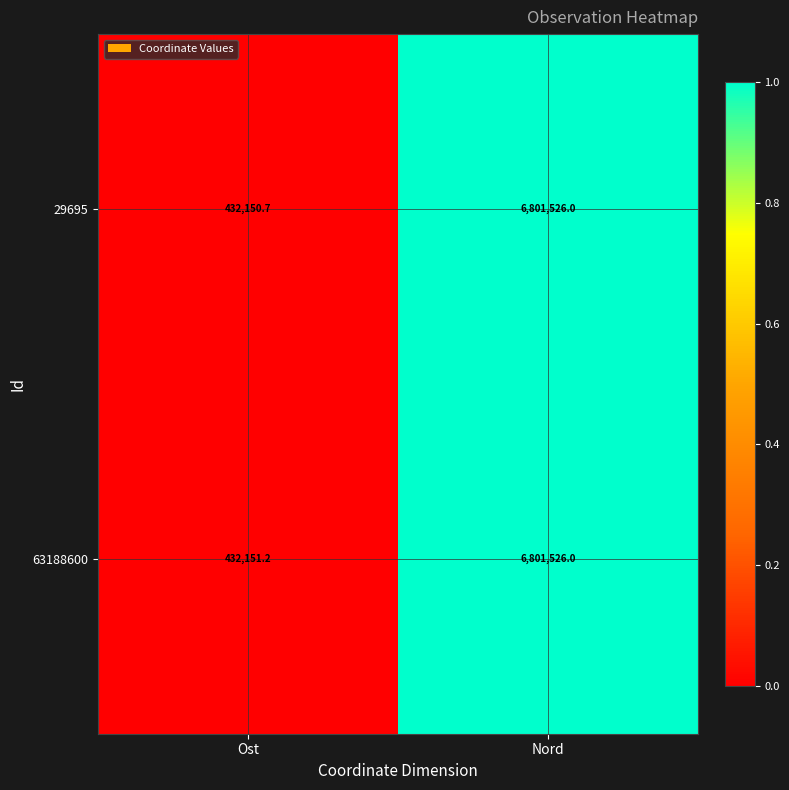

Rank the series by their average value, from highest to lowest.

63188600, 29695